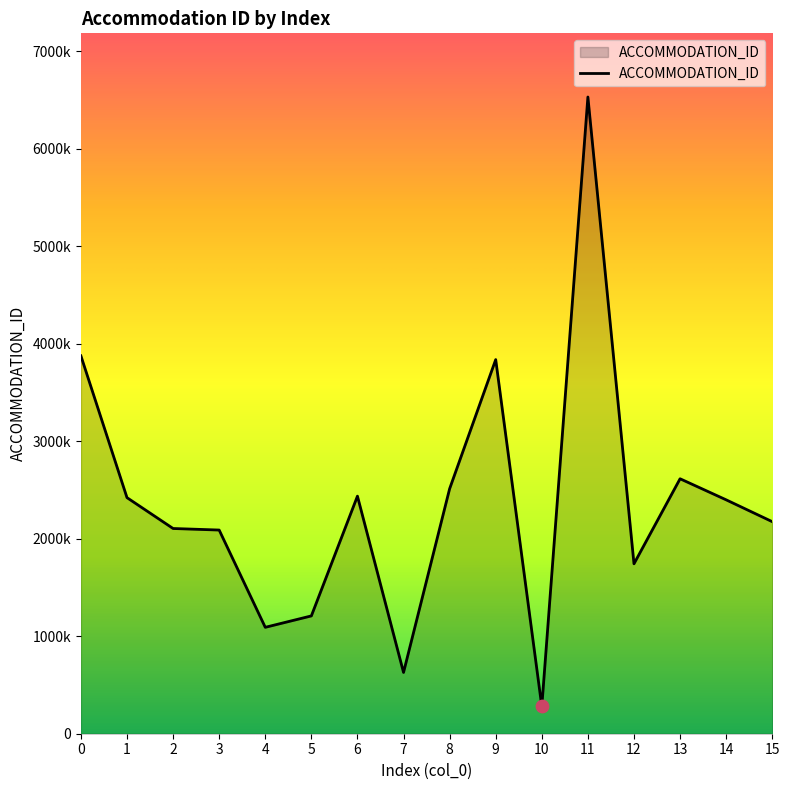

Is this an area chart (filled region under the line)?

Yes